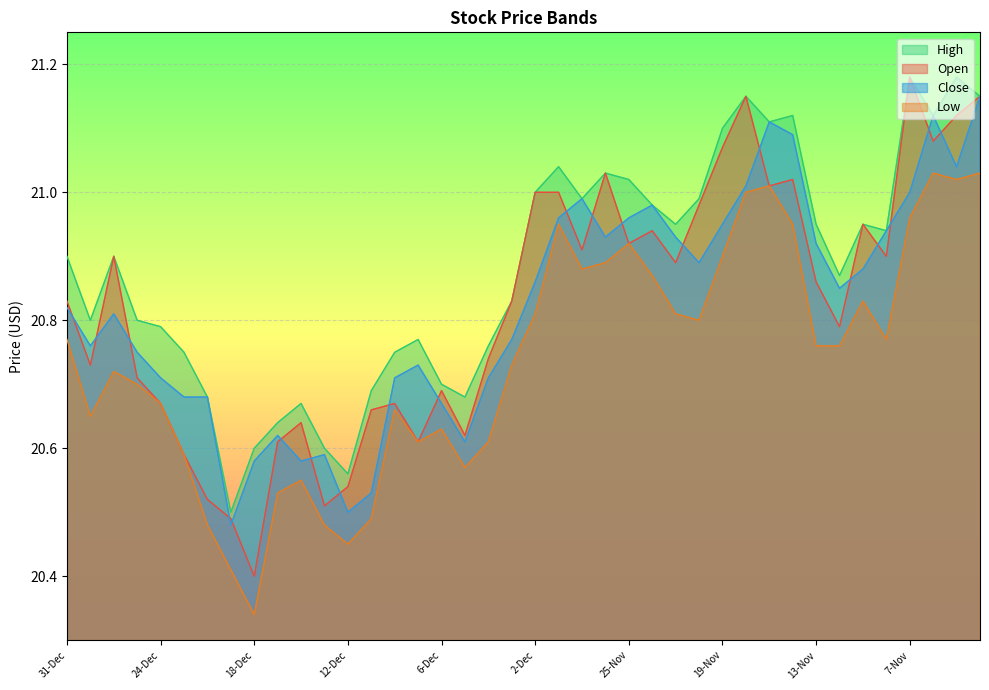

At how many categories does at least one series exceed 20?

40